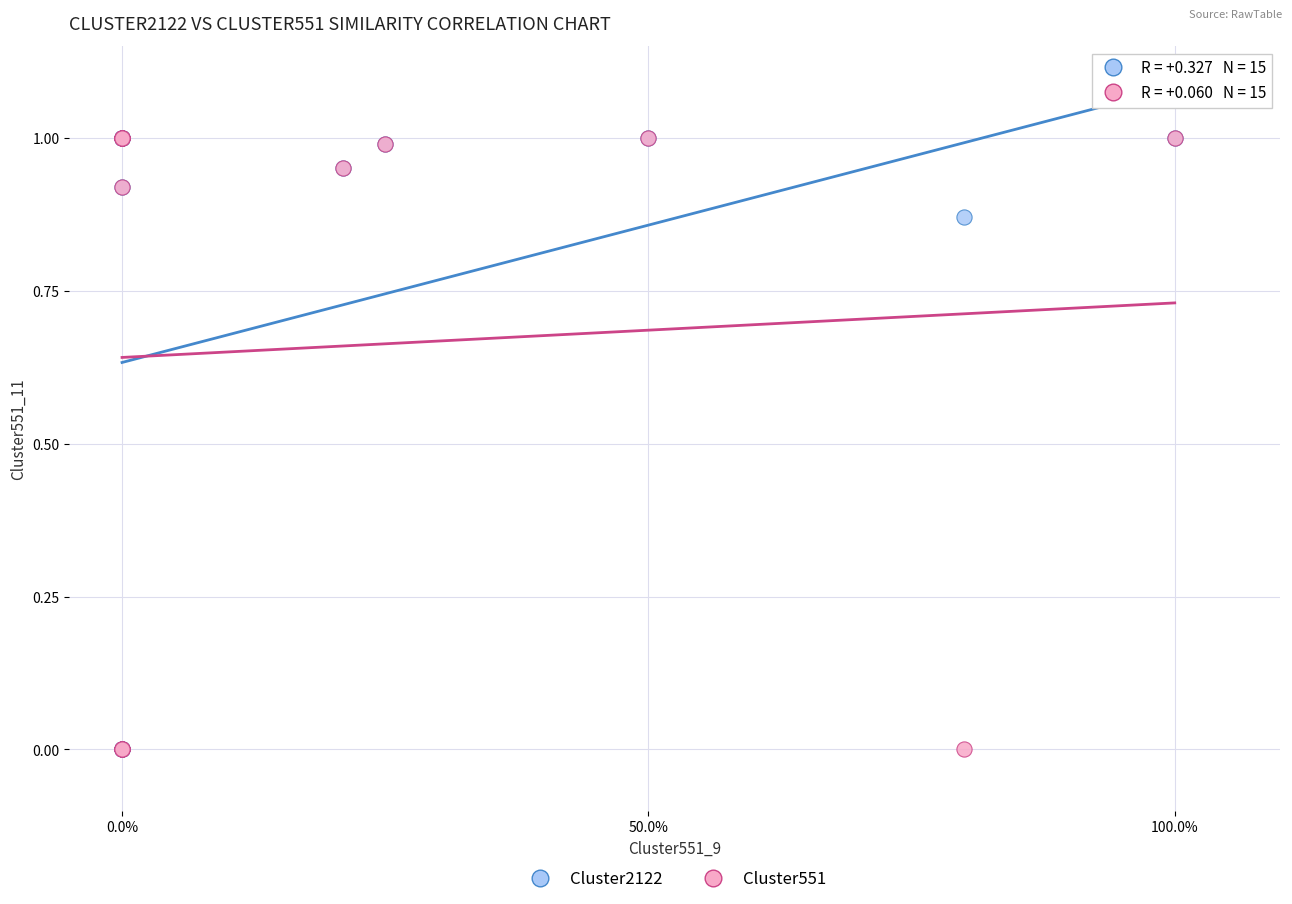

What are all the series names shown in the legend?

Cluster2122, Cluster551